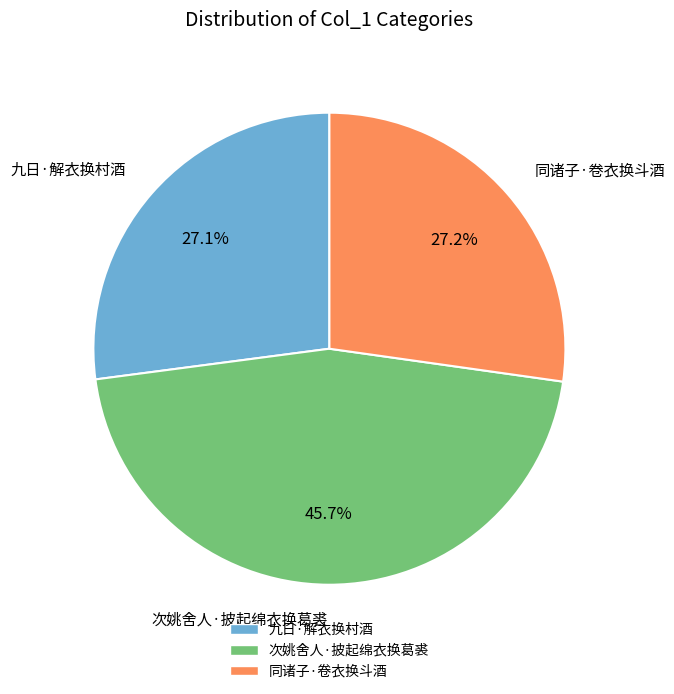

Is it true that 同诸子·卷衣换斗酒 is 13% of the pie?

False